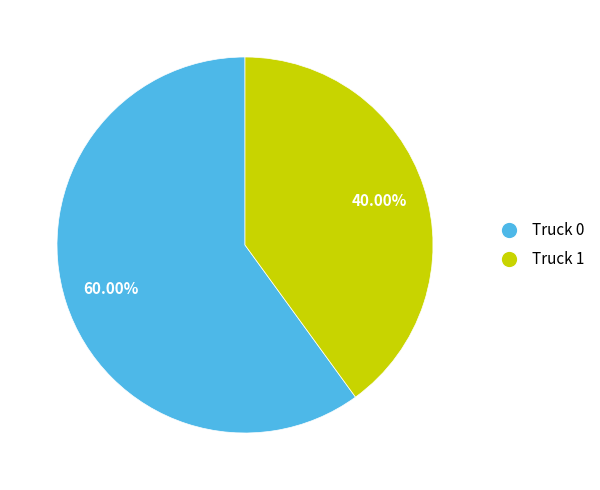

What is the ratio of the value at Truck 1 to the value at Truck 0?

0.7